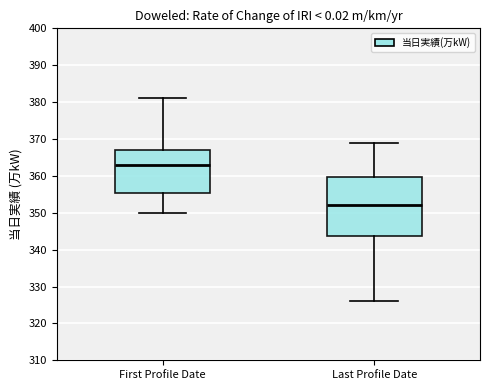

Which box has the highest median line?

First Profile Date